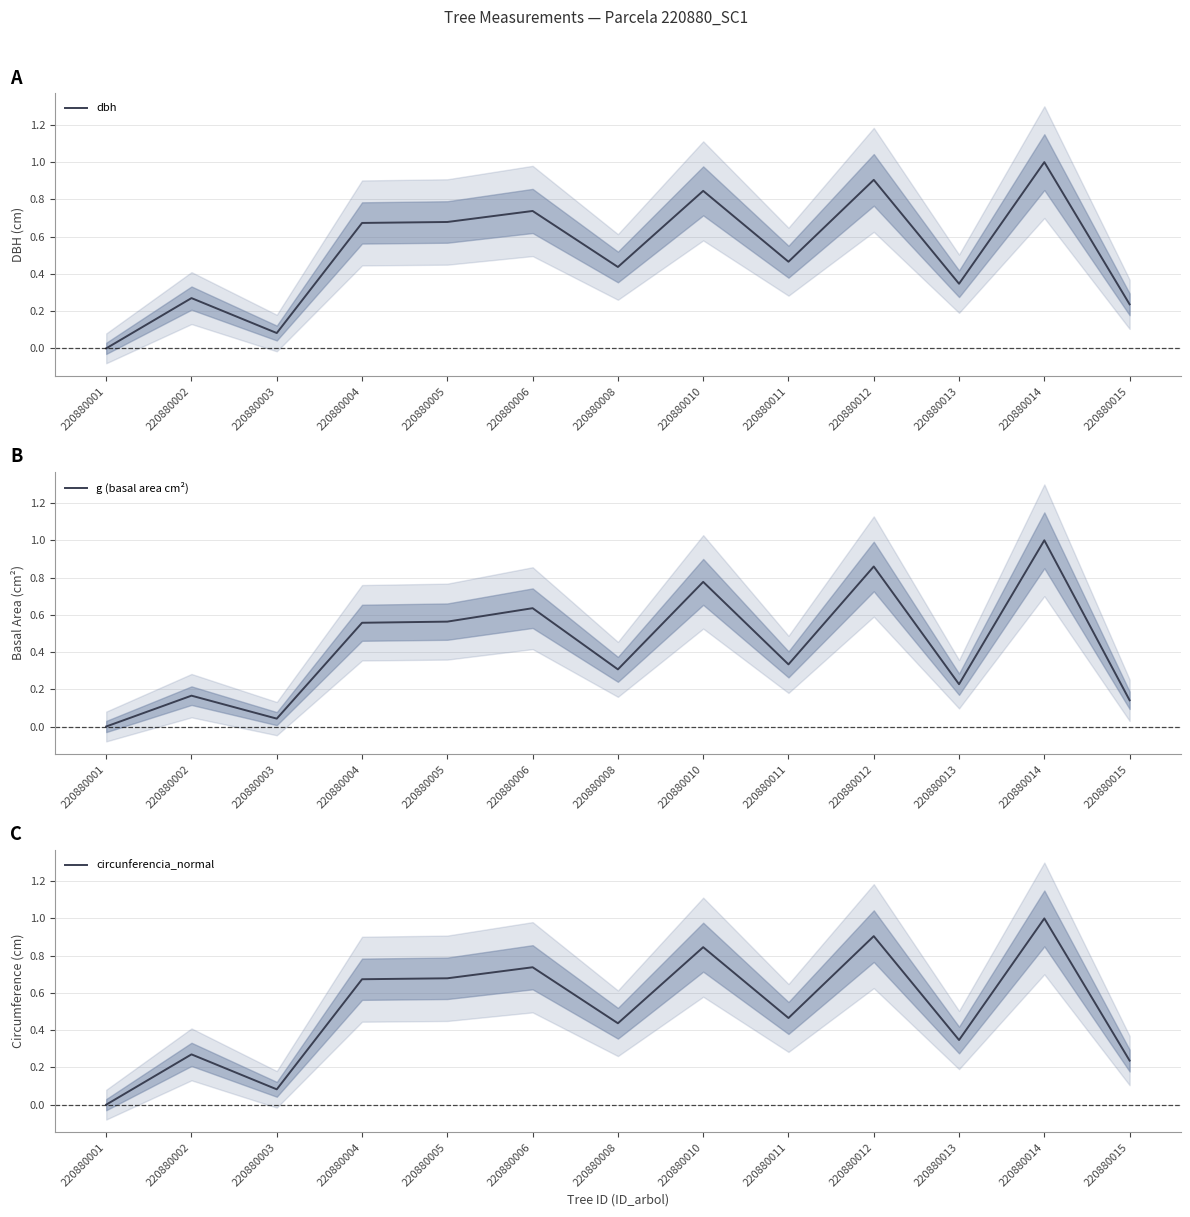

Reading left to right, list all the values displayed in this chart.

dbh: 0.0	0.3	0.1	0.7	0.7	0.7	0.4	0.8	0.5	0.9	0.3	1.0	0.2
g (basal area cm²): 0.0	0.2	0.0	0.6	0.6	0.6	0.3	0.8	0.3	0.9	0.2	1.0	0.1
circunferencia_normal: 0.0	0.3	0.1	0.7	0.7	0.7	0.4	0.8	0.5	0.9	0.3	1.0	0.2